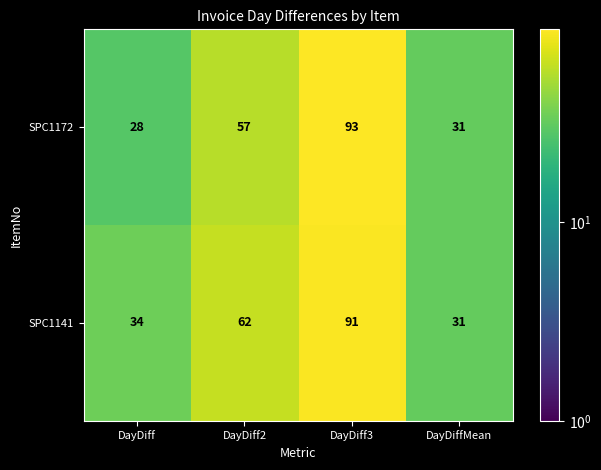

What is the approximate value of SPC1141 at DayDiff2, to the nearest 5?

60